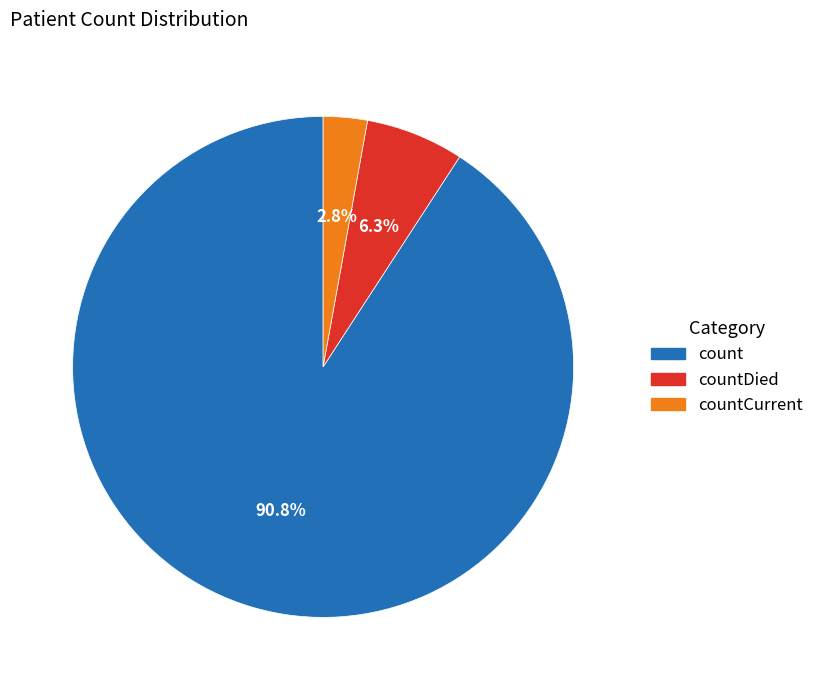

What is the smallest slice in the pie chart?

countCurrent